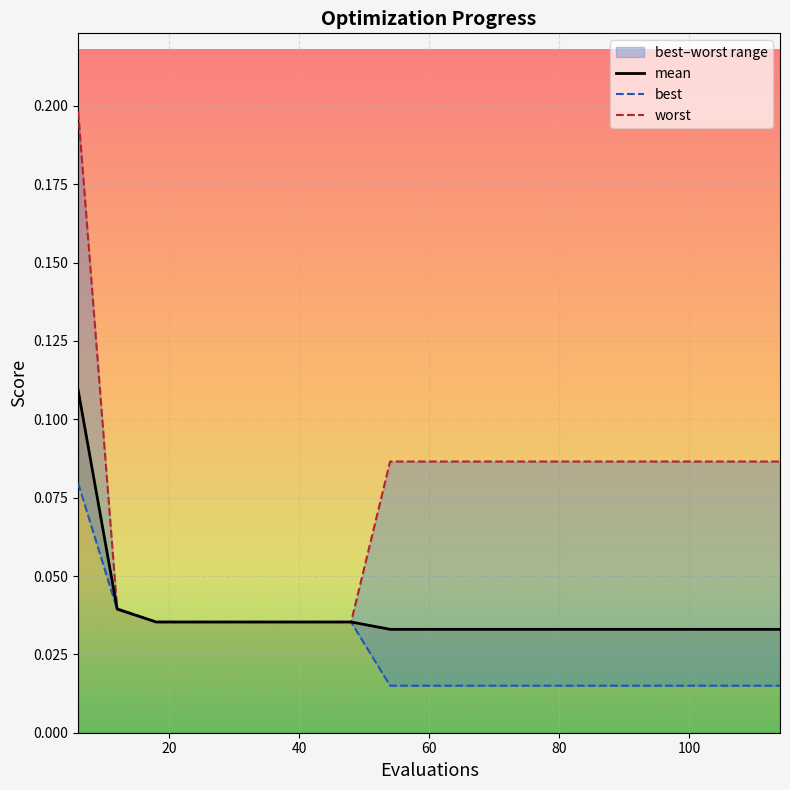

Is the value of mean at 78 greater than the value of worst at 102?

No